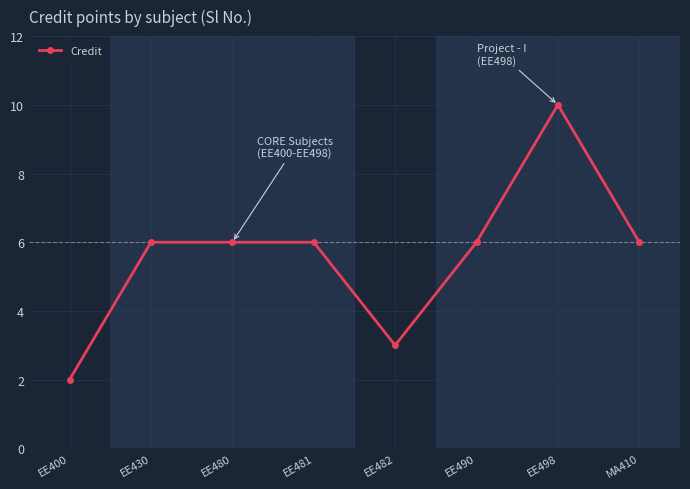

Which has a higher value, EE400 or EE481?

EE481